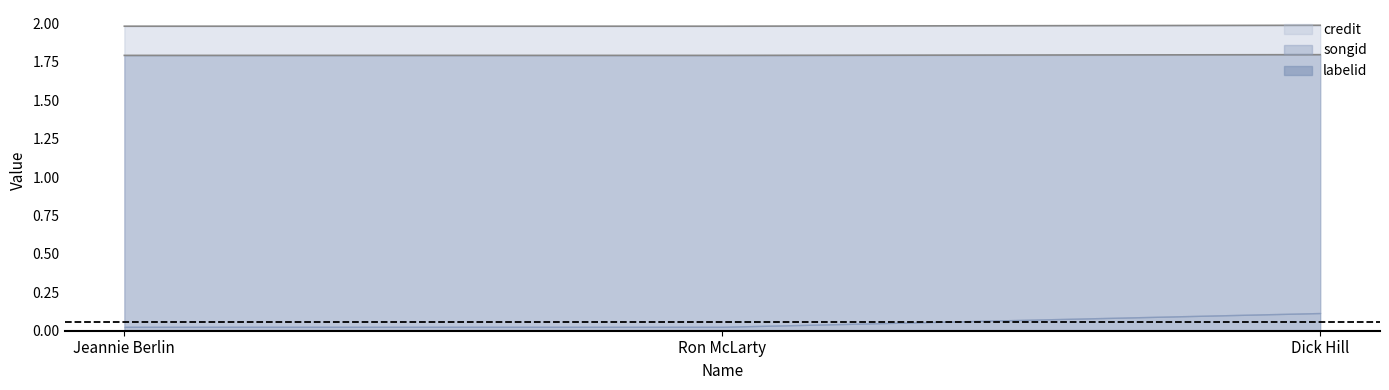

What is the value of the songid point at the 2nd from the left?

1.8